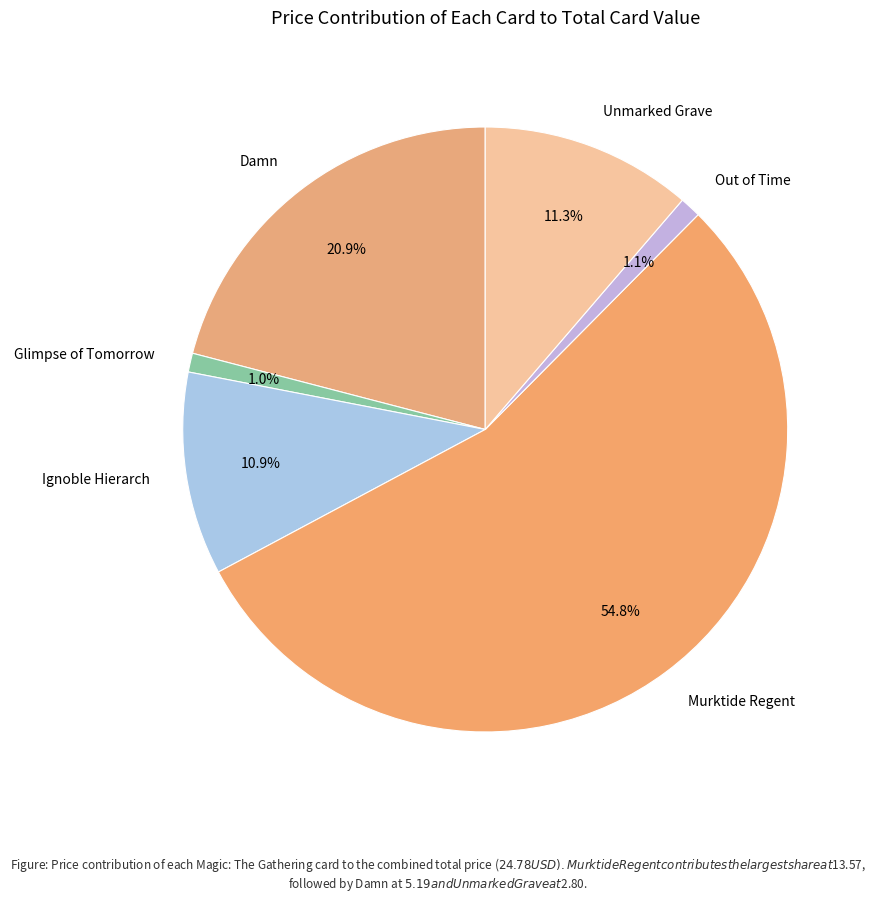

Is the sum of Glimpse of Tomorrow and Ignoble Hierarch greater than half?

No